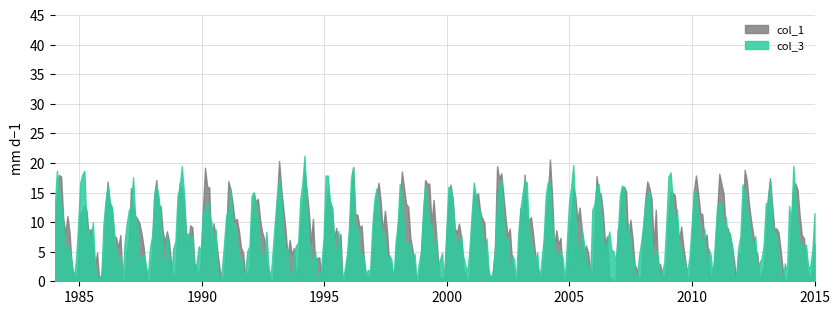

In col_3, how many points are lower than both neighbors (excluding endpoints)?

74